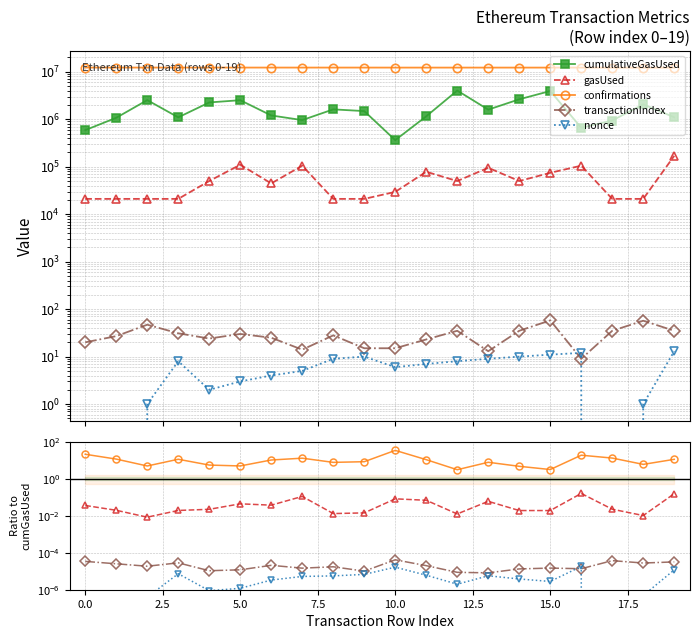

The cumulativeGasUsed series shows 3929508 at 15. True or false?

True